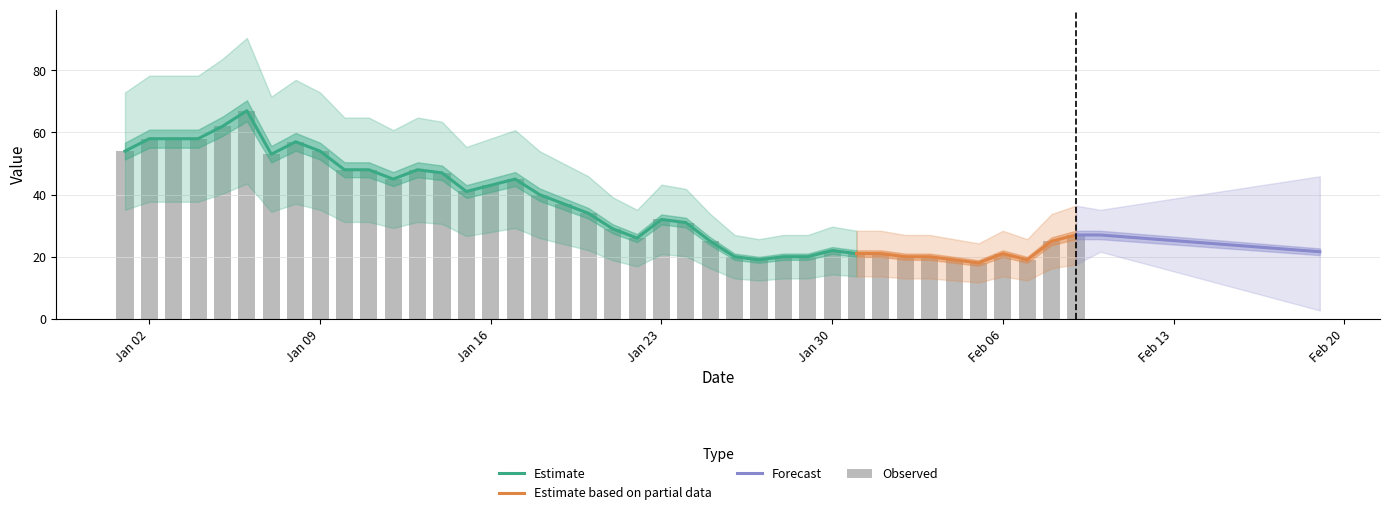

How many values exceed 34?

19